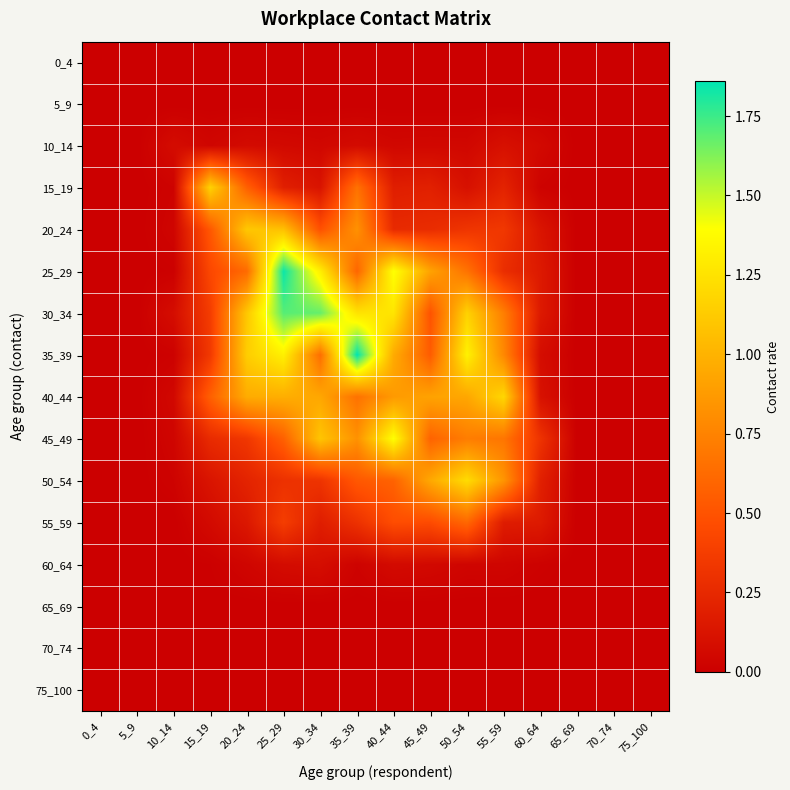

At which category is the sum across all series the highest?

25_29